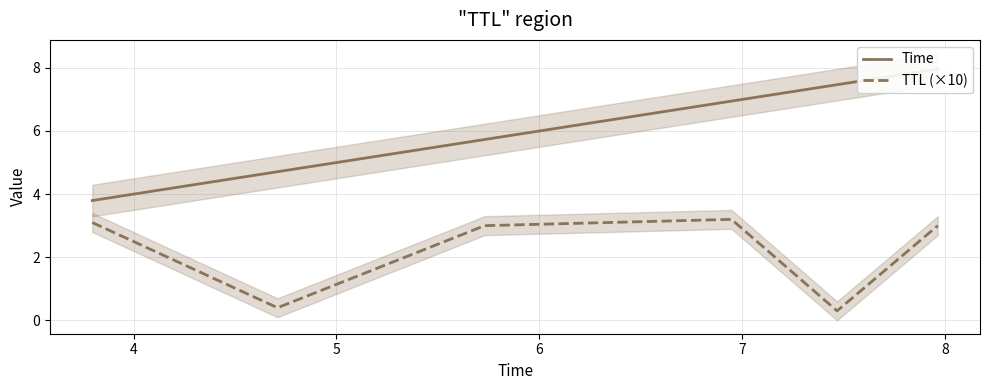

What is the value of the TTL (×10) point at the 1st from the left?

3.1